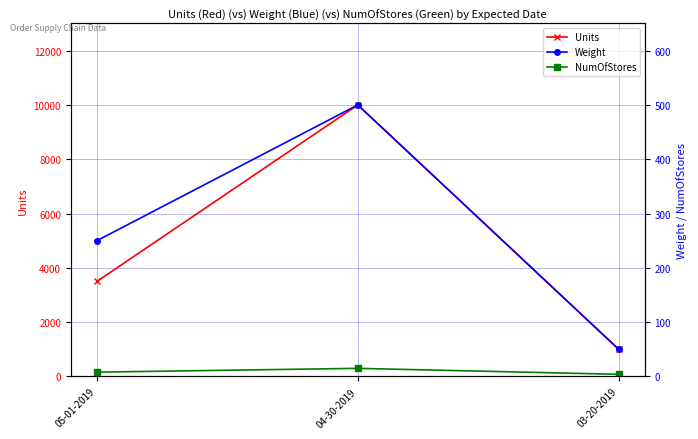

How many values in the Units series exceed 3500?

1